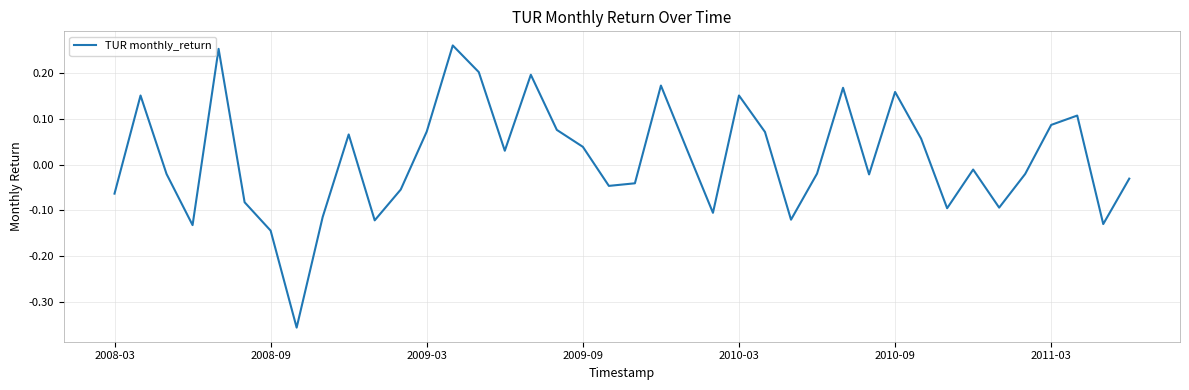

What is the difference between the maximum and minimum values?

0.6